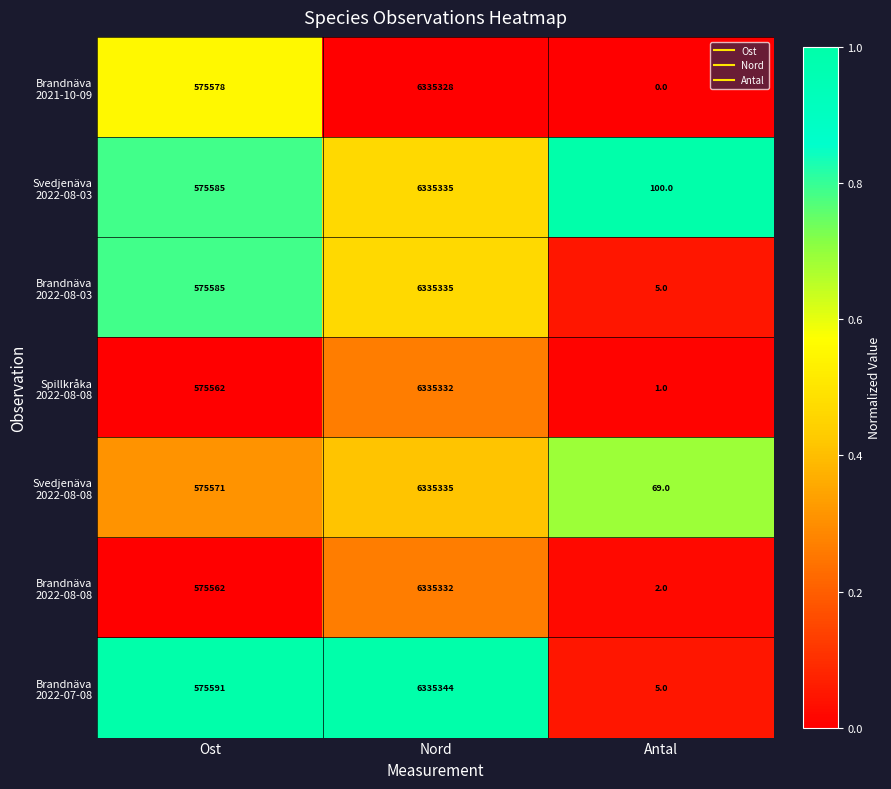

At which category is the sum across all series the highest?

Nord